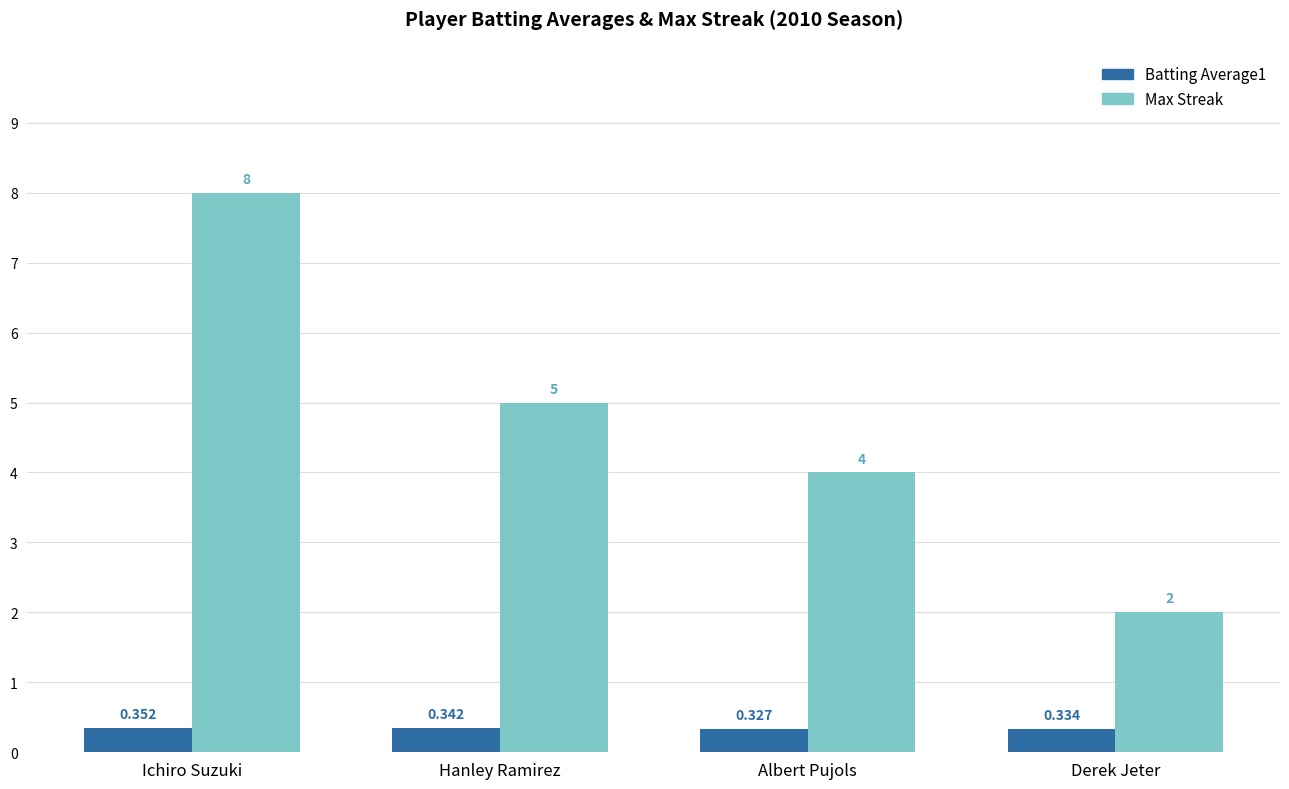

How many Max Streak values are between 4 and 8?

3